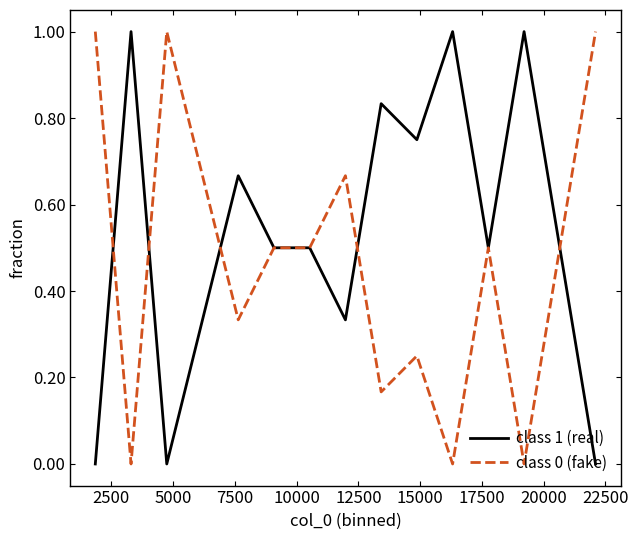

Which series has the largest total across all categories?

class 1 (real)